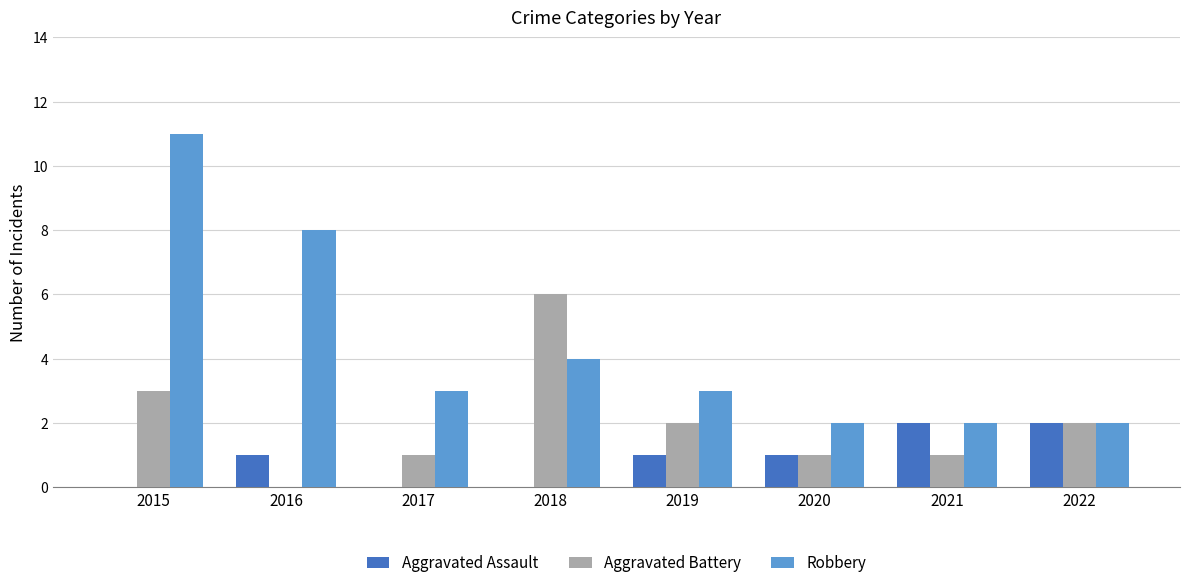

What is the greatest value displayed?

11